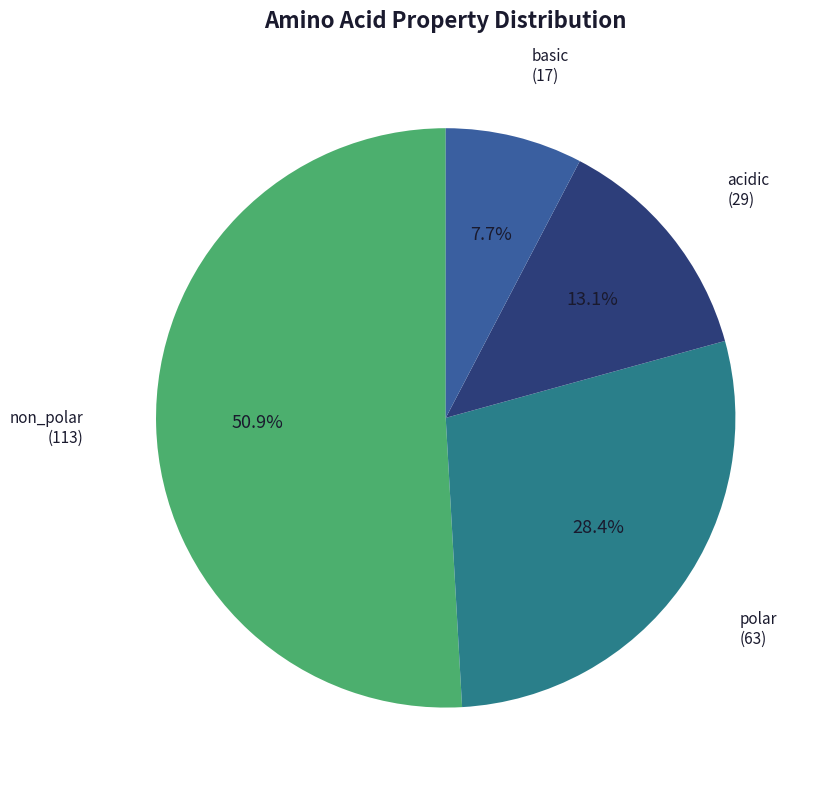

Is there any slice that represents more than half of the pie?

Yes